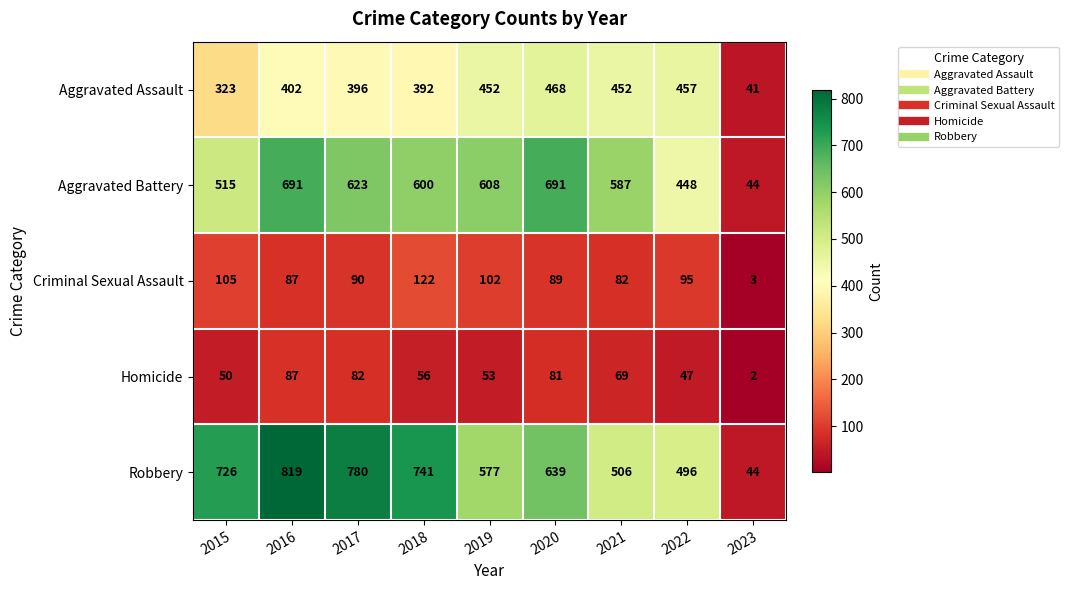

What is the total value across all series at 2021?

1696